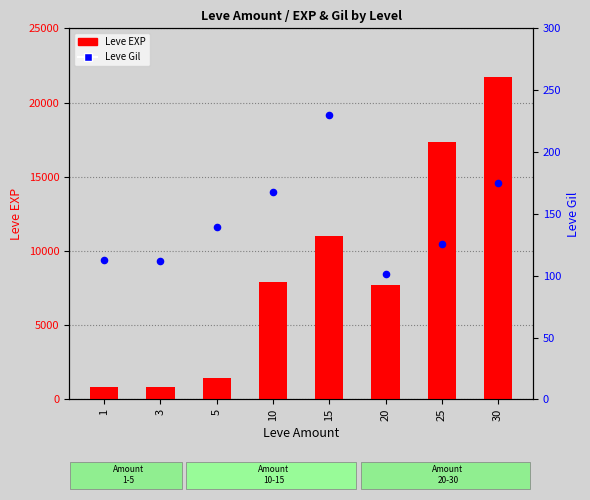

At how many categories does at least one series exceed 15121?

2